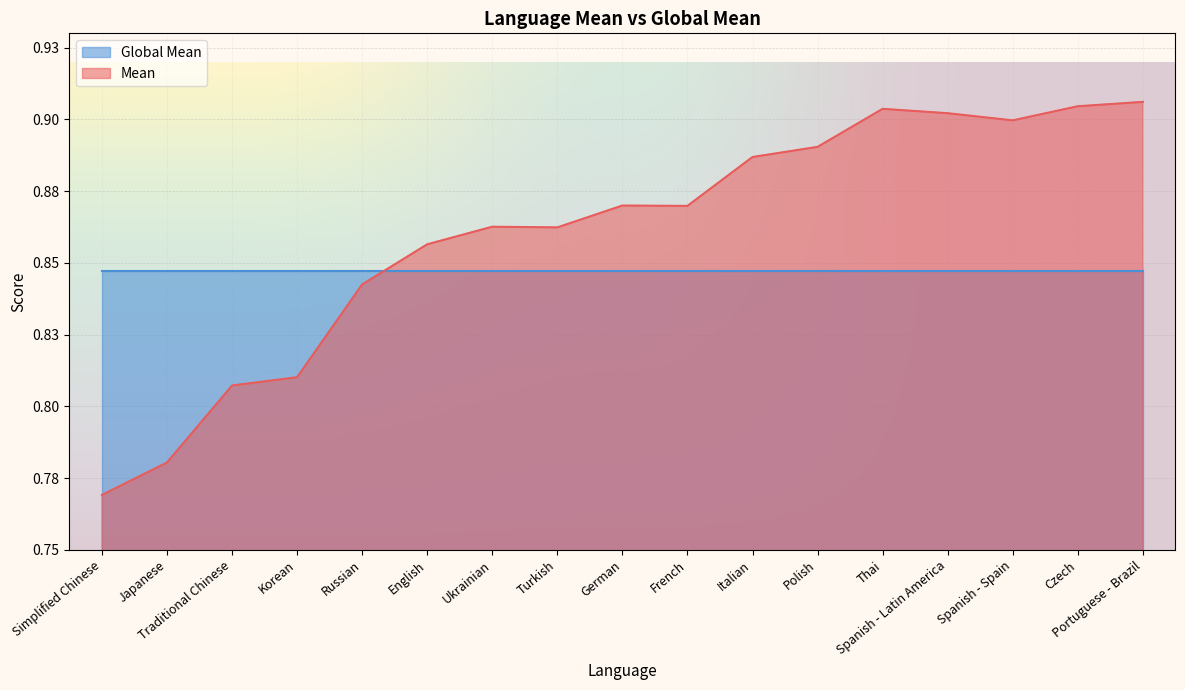

What is the label of the 14th point from the left?

Spanish - Latin America